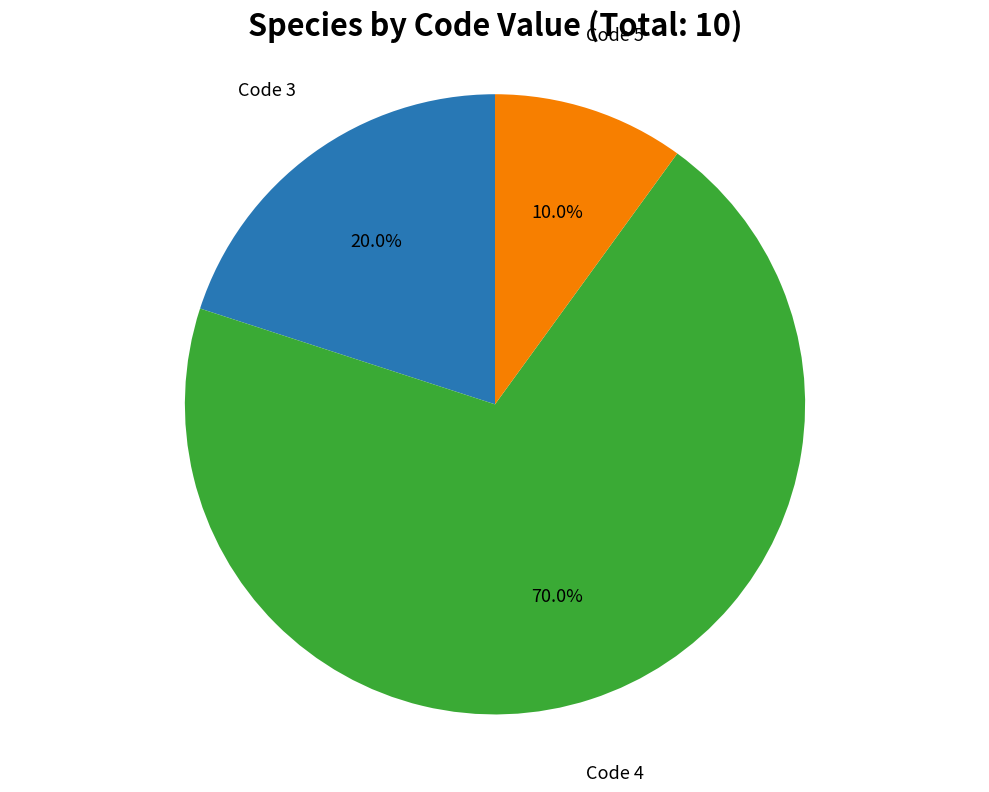

Count the number of slices in the pie.

3